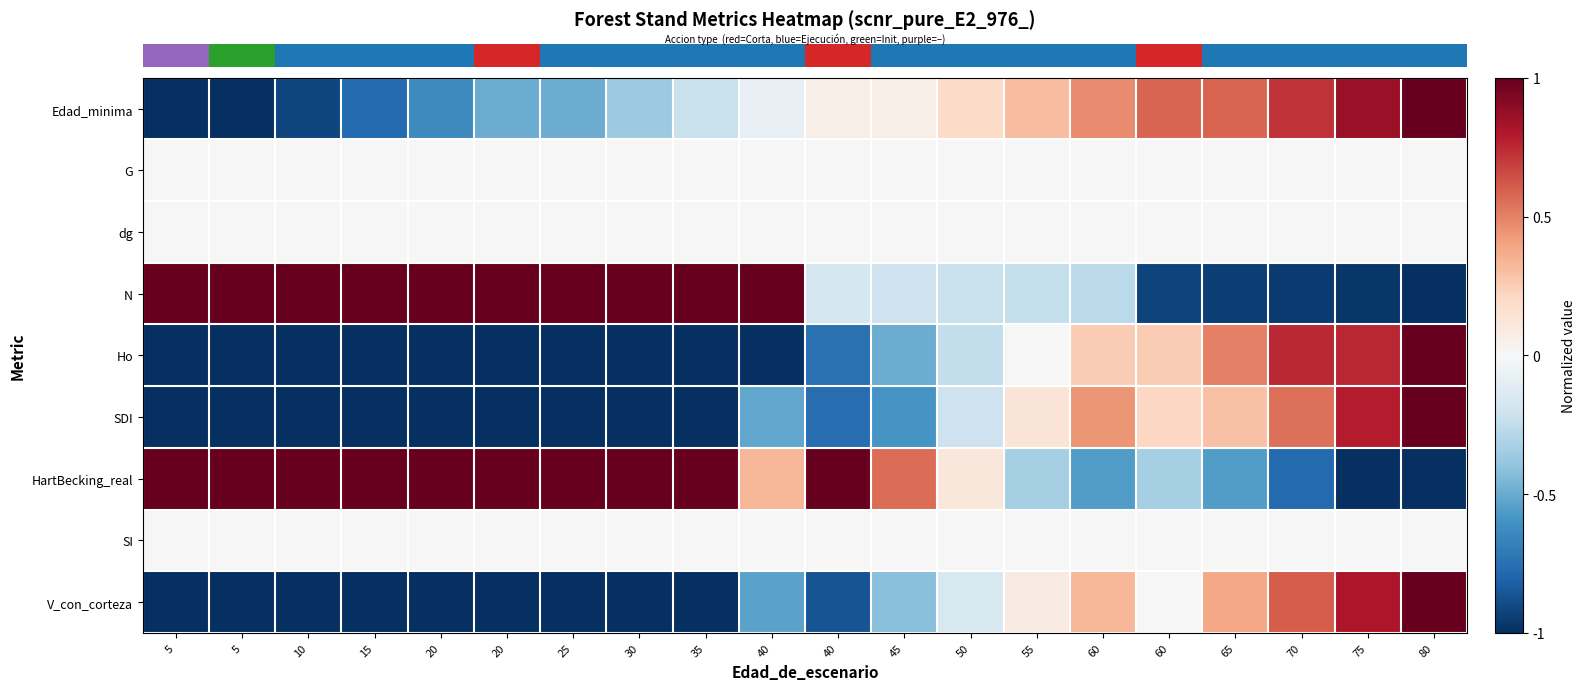

Which label corresponds to the smallest value in the chart?

5